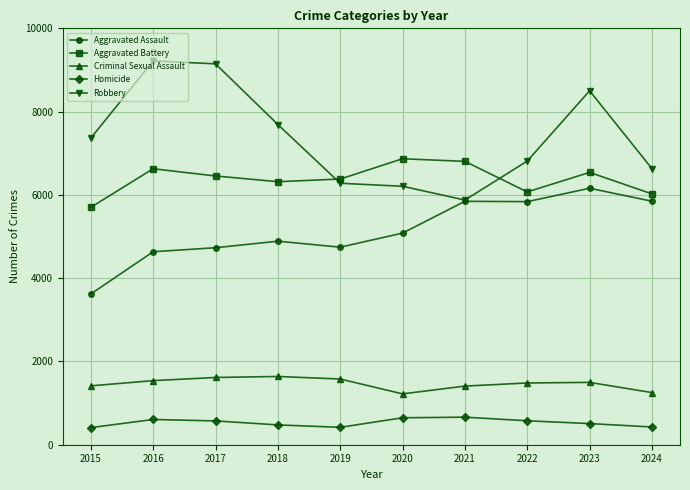

The value of Homicide at 2021 is 662. True or false?

True